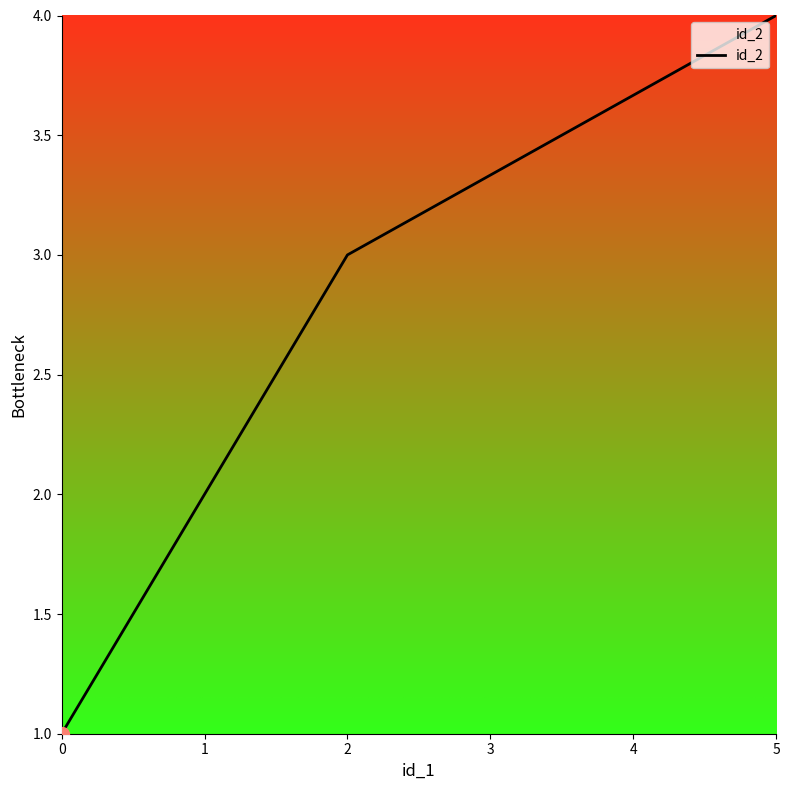

What is the change in value from 0 to 2?

+2